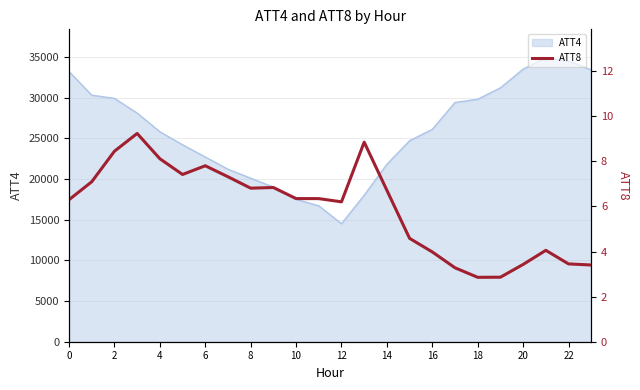

What is the highest value of the ATT4 series?

34900